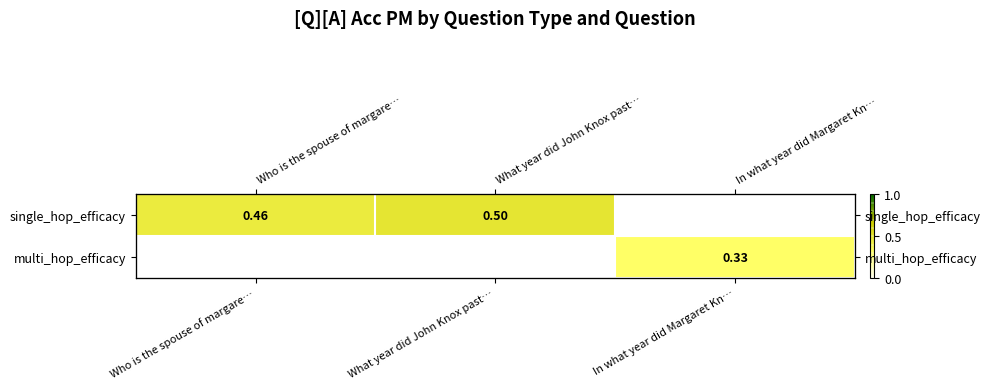

What is the minimum value shown in the chart?

0.3